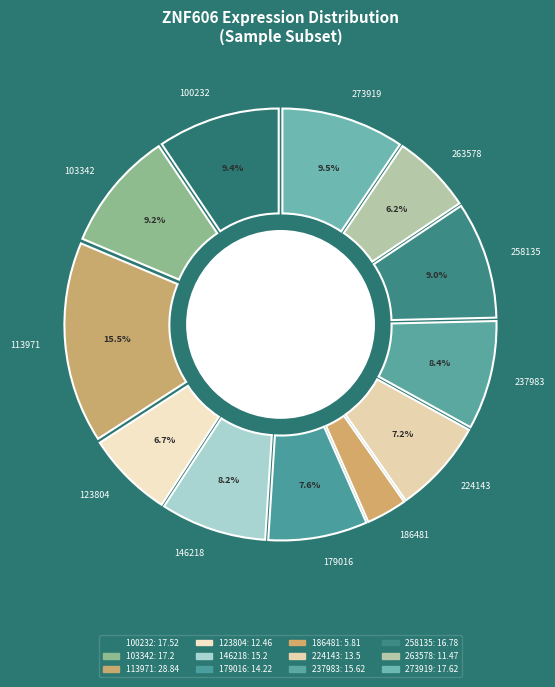

Is there any slice that represents more than half of the pie?

No